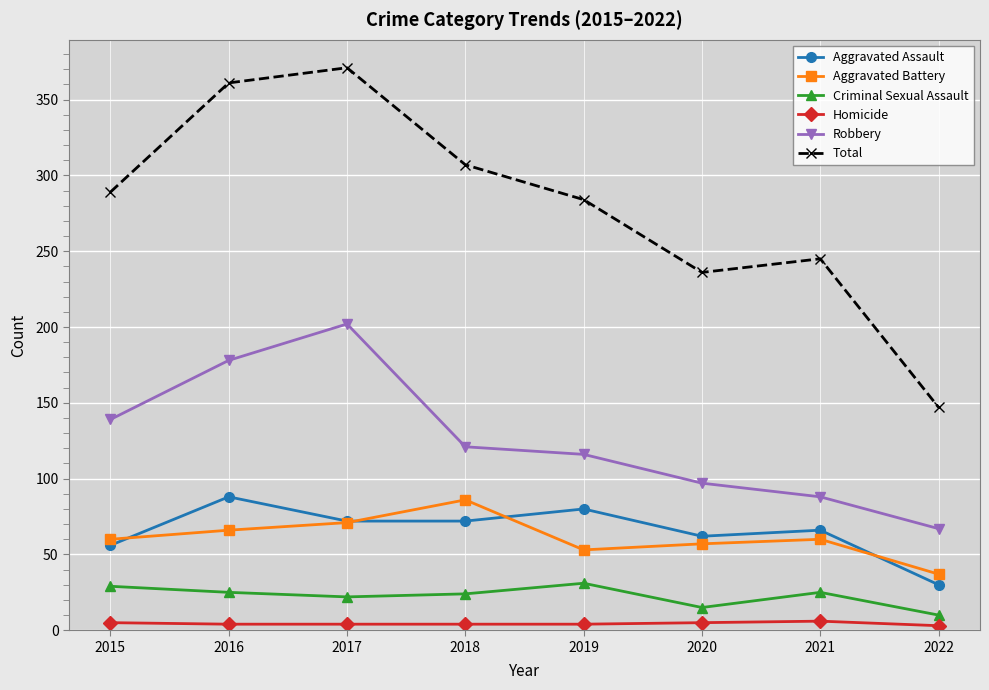

Is the value of Robbery at 2015 greater than the value of Total at 2021?

No